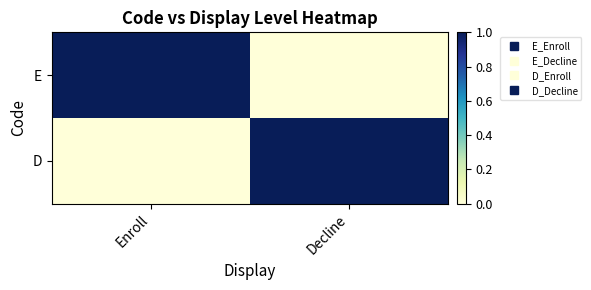

Reading left to right, transcribe all the data shown in this chart.

E: Enroll=1	Decline=0
D: Enroll=0	Decline=1